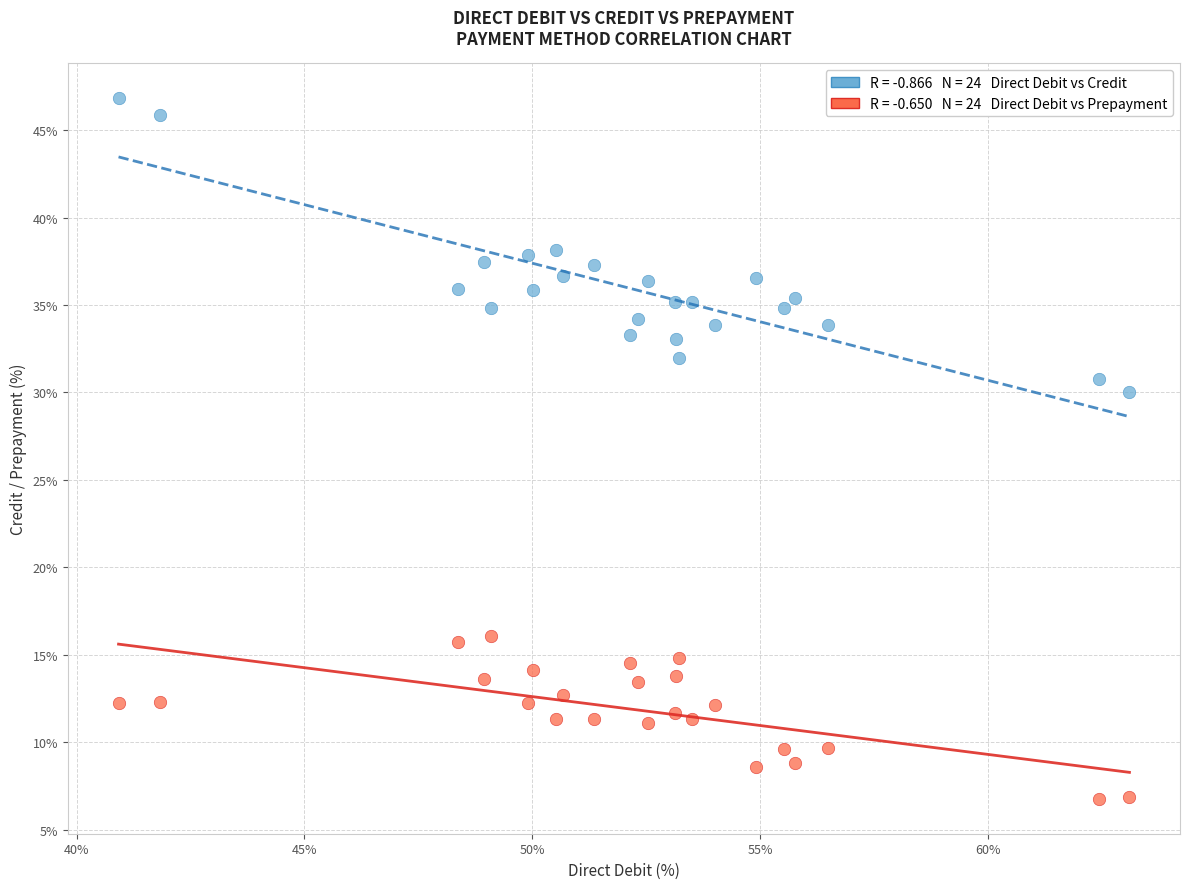

Across all data points, what is the range of X values (max minus min)?

22.2